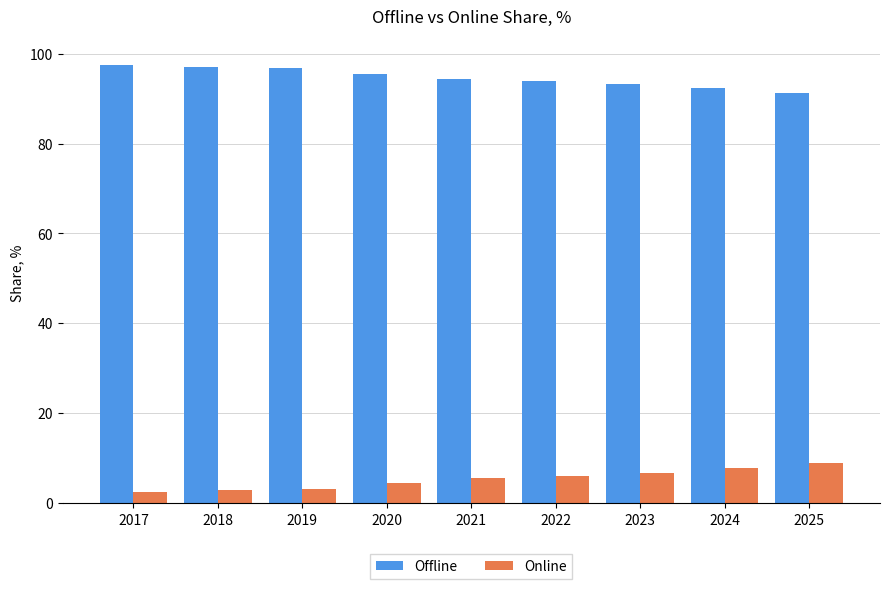

What are all the series names shown in the legend?

Offline, Online